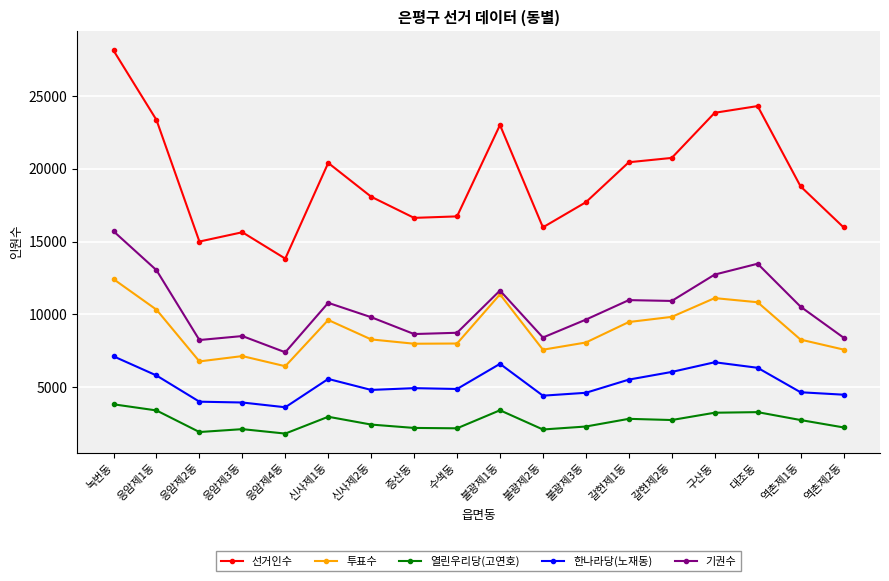

What is the value of the 투표수 point at the 7th from the left?

8277